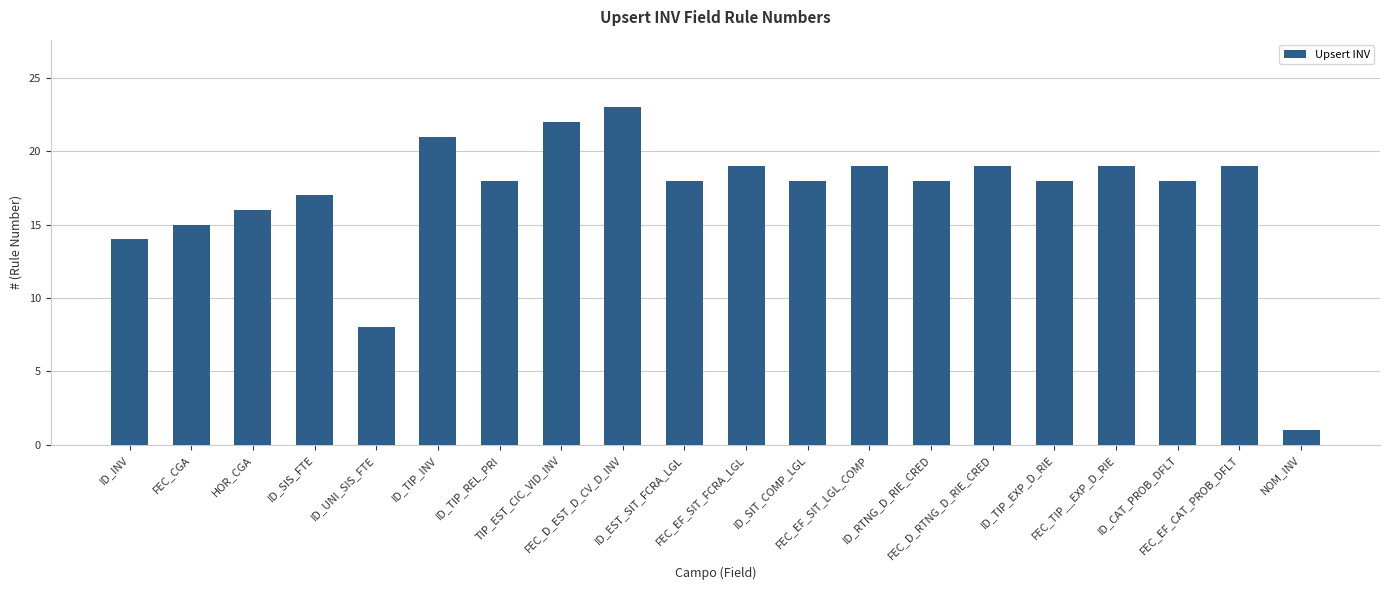

How many bars are there in total?

20